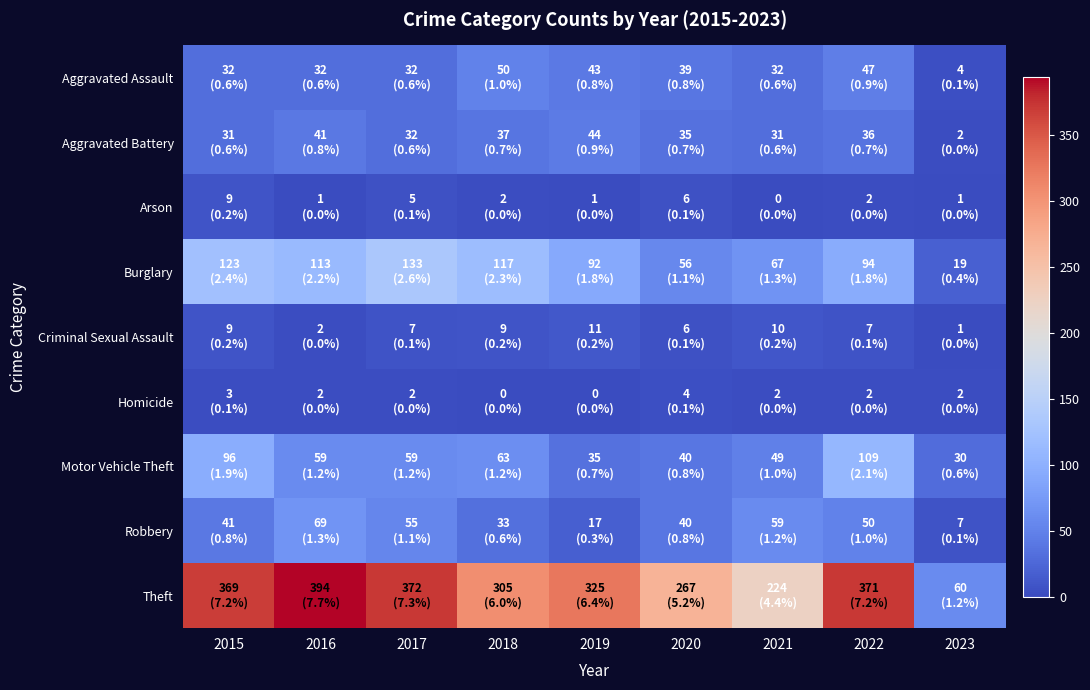

Reading left to right, what are all the values shown in this chart?

Aggravated Assault: 2015=32	2016=32	2017=32	2018=50	2019=43	2020=39	2021=32	2022=47	2023=4
Aggravated Battery: 2015=31	2016=41	2017=32	2018=37	2019=44	2020=35	2021=31	2022=36	2023=2
Arson: 2015=9	2016=1	2017=5	2018=2	2019=1	2020=6	2021=0	2022=2	2023=1
Burglary: 2015=123	2016=113	2017=133	2018=117	2019=92	2020=56	2021=67	2022=94	2023=19
Criminal Sexual Assault: 2015=9	2016=2	2017=7	2018=9	2019=11	2020=6	2021=10	2022=7	2023=1
Homicide: 2015=3	2016=2	2017=2	2018=0	2019=0	2020=4	2021=2	2022=2	2023=2
Motor Vehicle Theft: 2015=96	2016=59	2017=59	2018=63	2019=35	2020=40	2021=49	2022=109	2023=30
Robbery: 2015=41	2016=69	2017=55	2018=33	2019=17	2020=40	2021=59	2022=50	2023=7
Theft: 2015=369	2016=394	2017=372	2018=305	2019=325	2020=267	2021=224	2022=371	2023=60